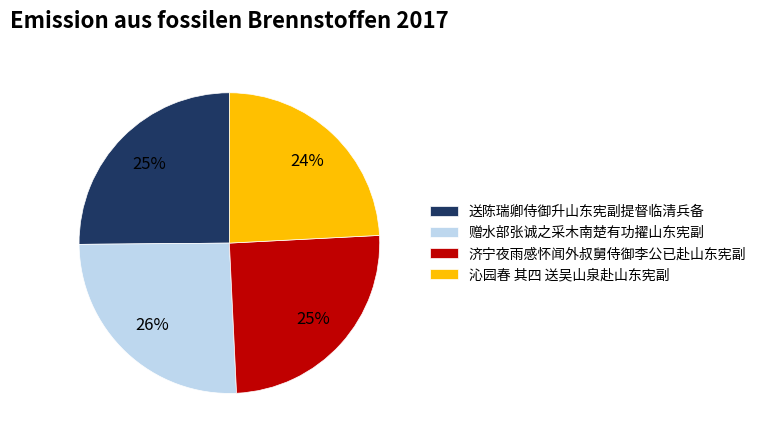

Which category has the smallest portion of the pie?

沁园春 其四 送吴山泉赴山东宪副